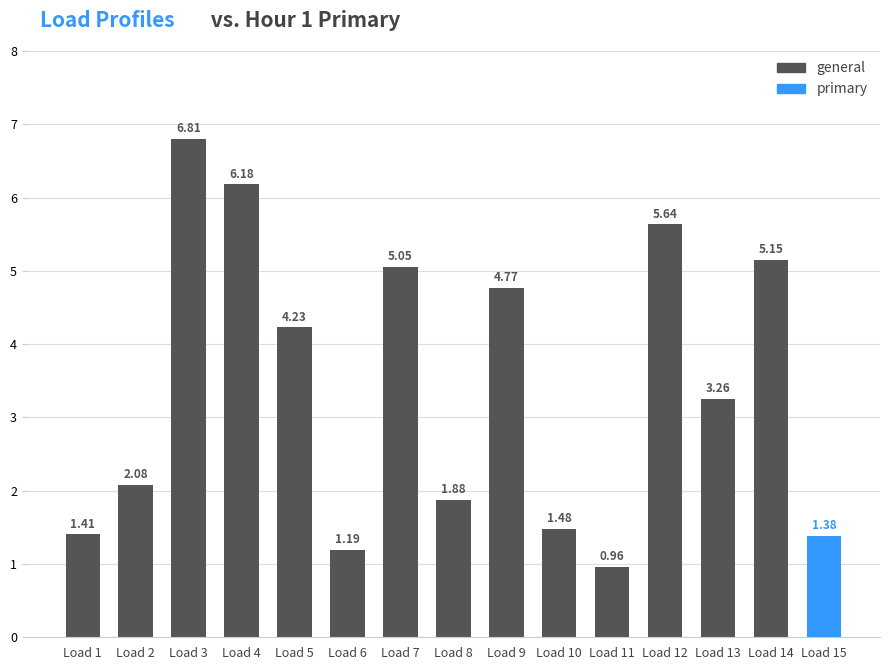

Where is general nearest to the value 3?

13